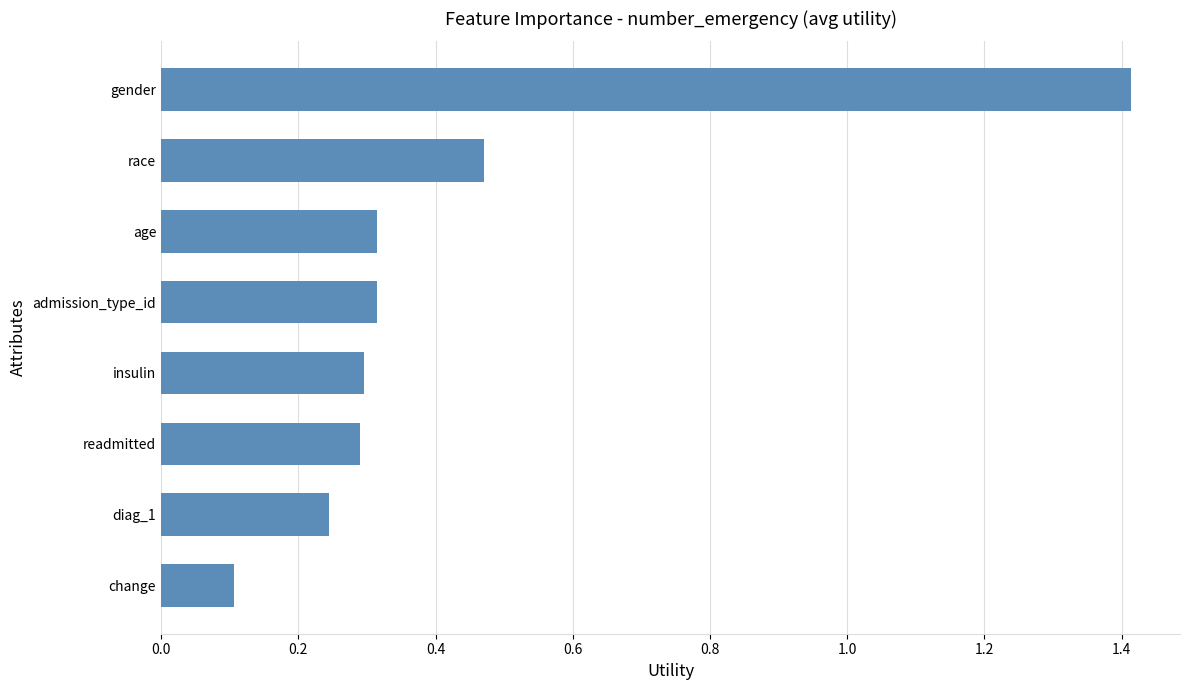

At which category does the chart reach its minimum across all series?

change